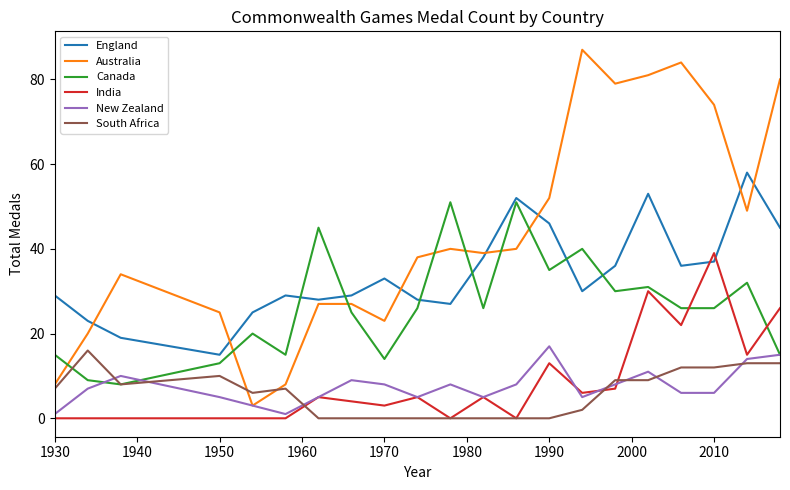

What is the maximum value shown in the chart?

87